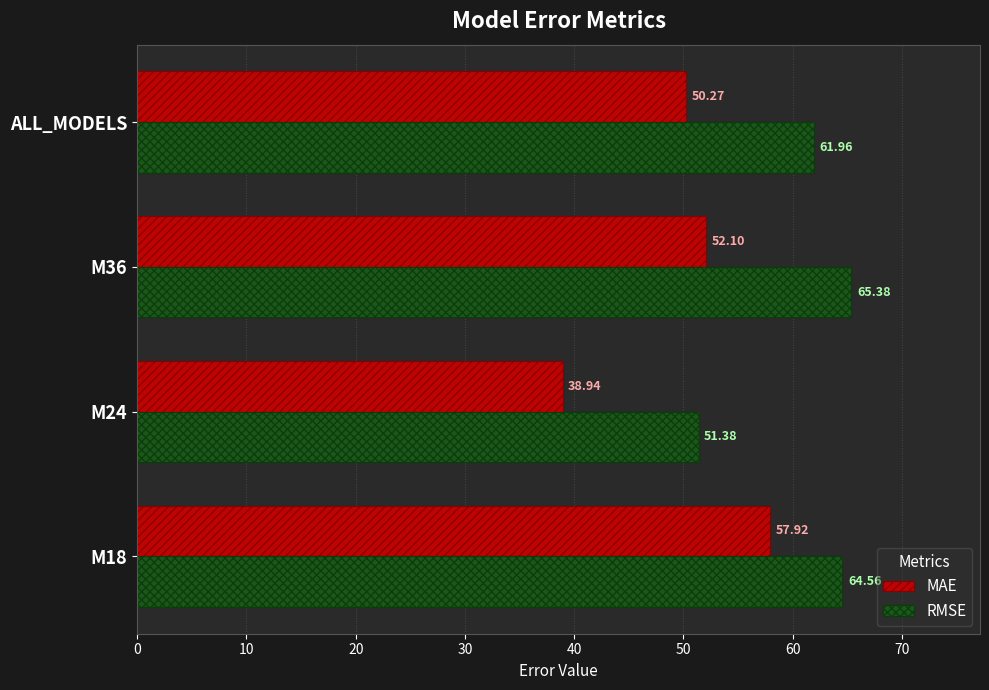

How many series are shown in this chart?

2